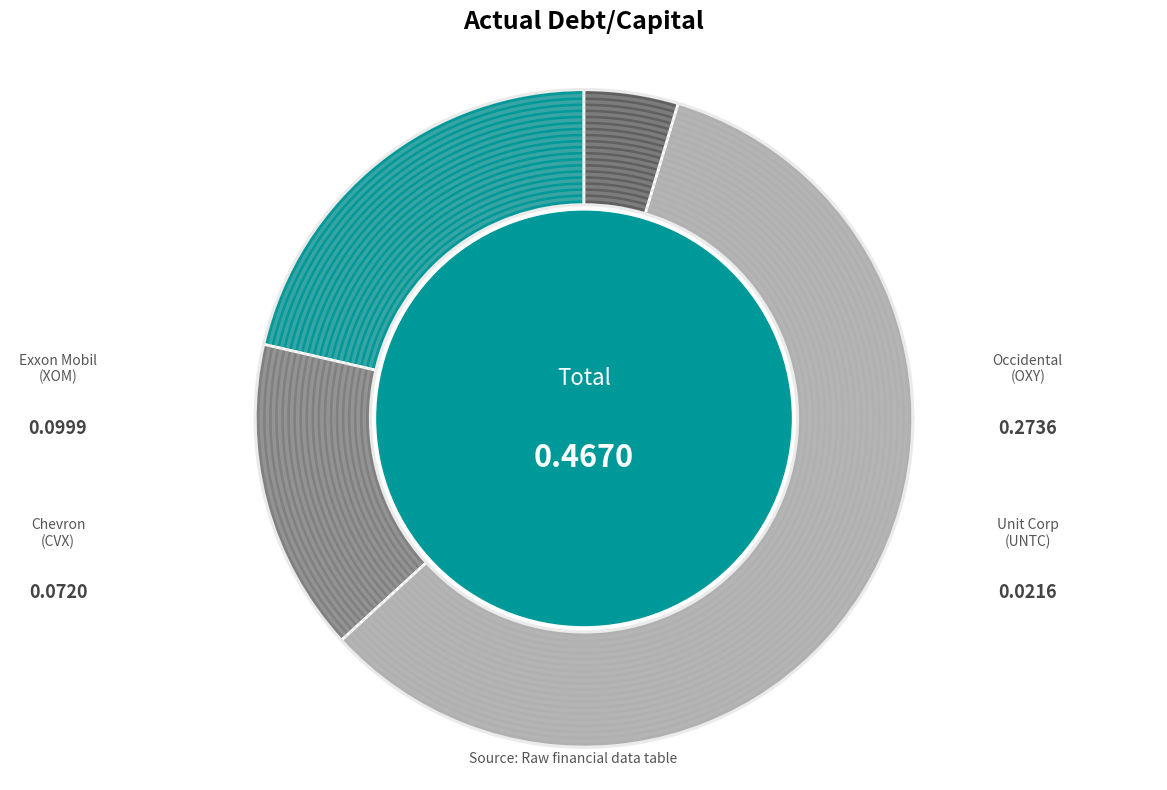

How many segments does this pie chart have?

4